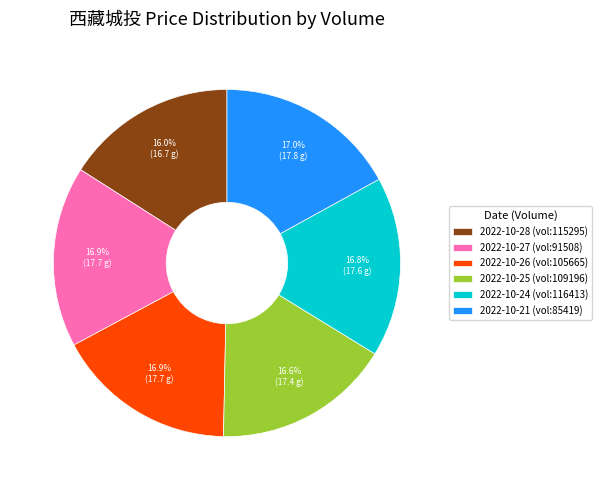

How many slices are in this pie chart?

6